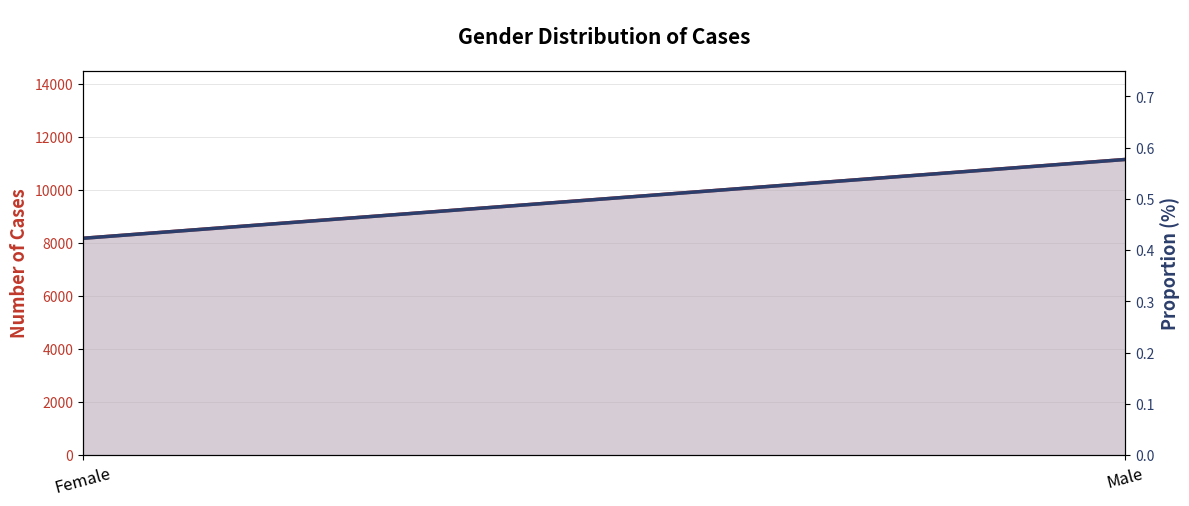

What is the label of the 2nd point from the left?

Male